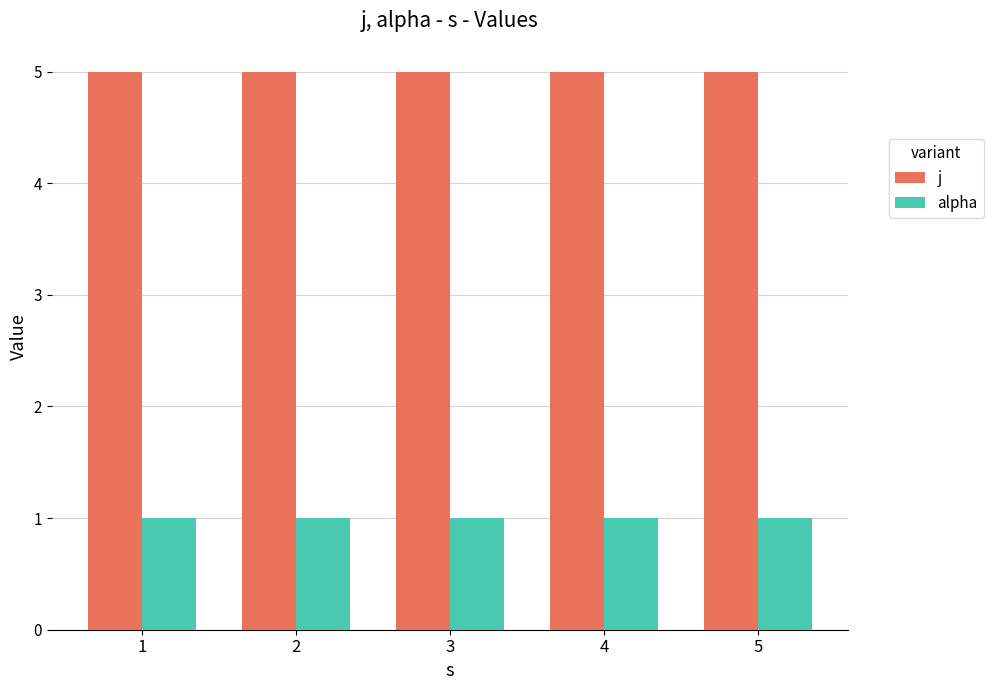

What is the difference between the highest and lowest values at 1?

4